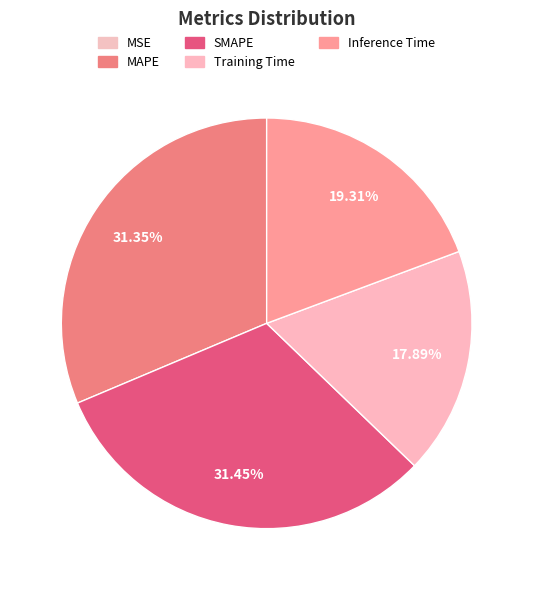

Rank the categories by value from highest to lowest.

SMAPE, MAPE, Inference Time, Training Time, MSE